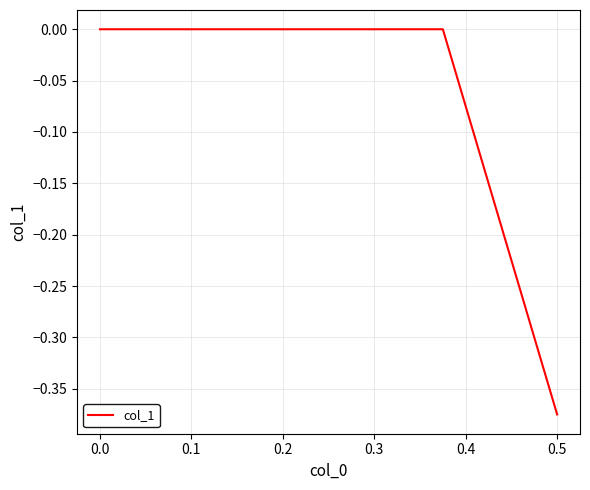

Count the values in the range 0 to 1.

2